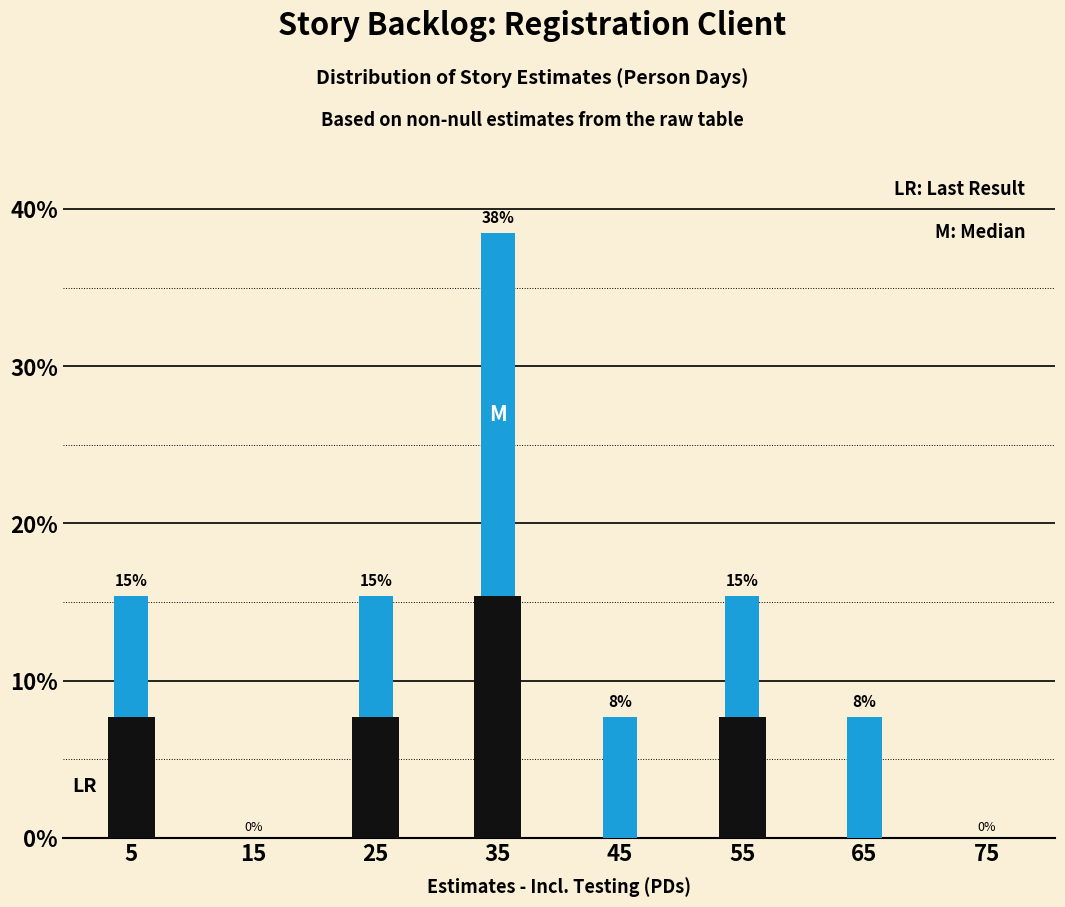

Does the chart contain stacked bars?

Yes